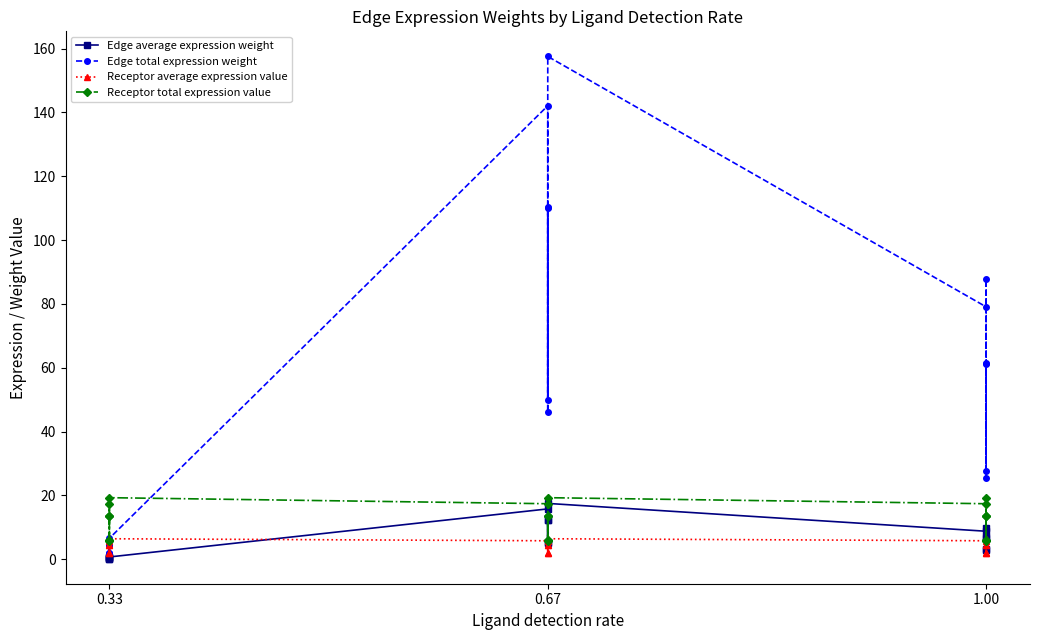

In Receptor average expression value, how many points are lower than both neighbors (excluding endpoints)?

5